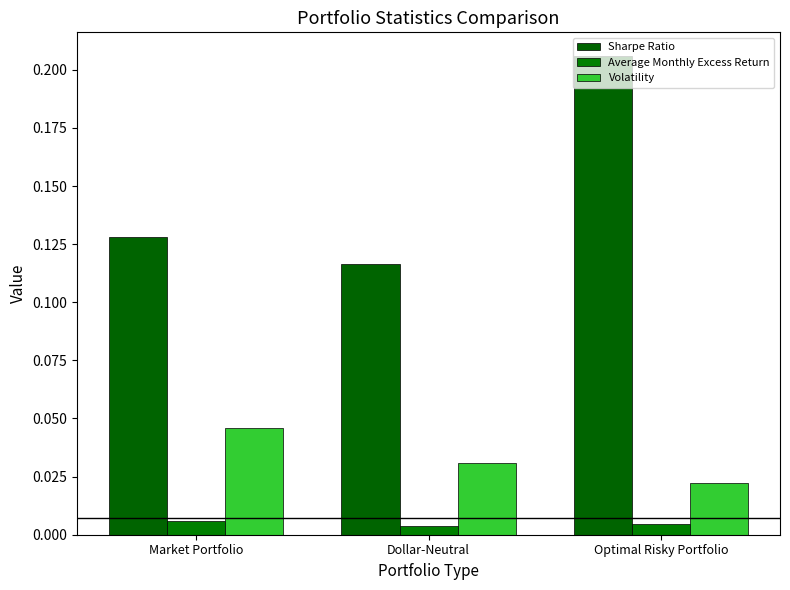

Which series has the widest spread of values?

Sharpe Ratio